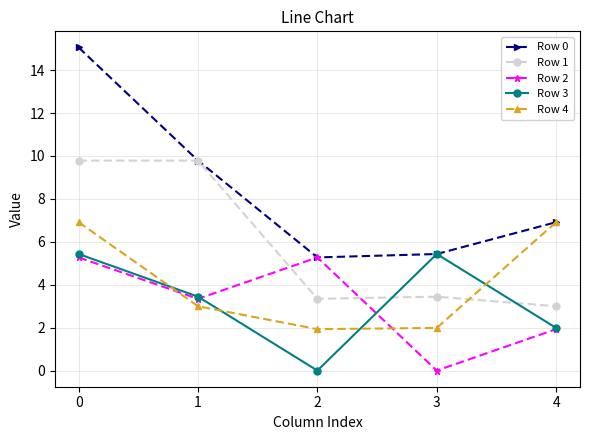

At 0, list the series in order from smallest to largest.

Row 2, Row 3, Row 4, Row 1, Row 0